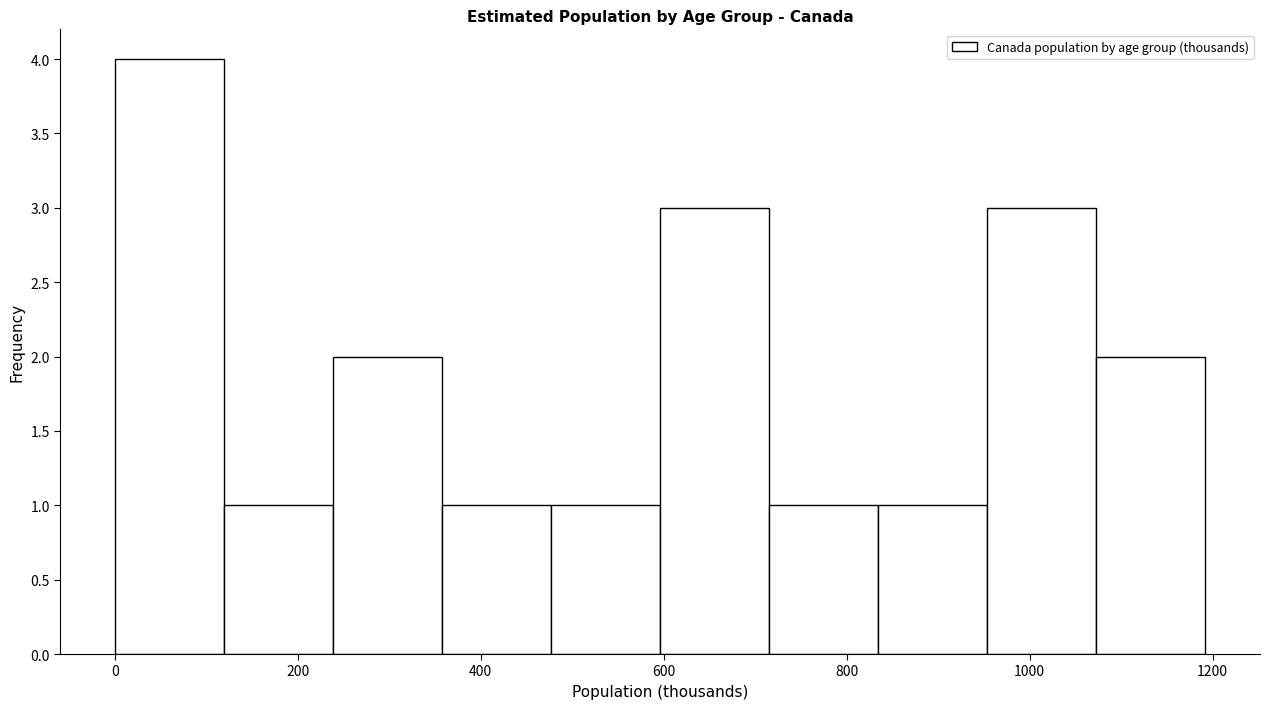

Over which range of the x-axis is the bar tallest?

0 to 120